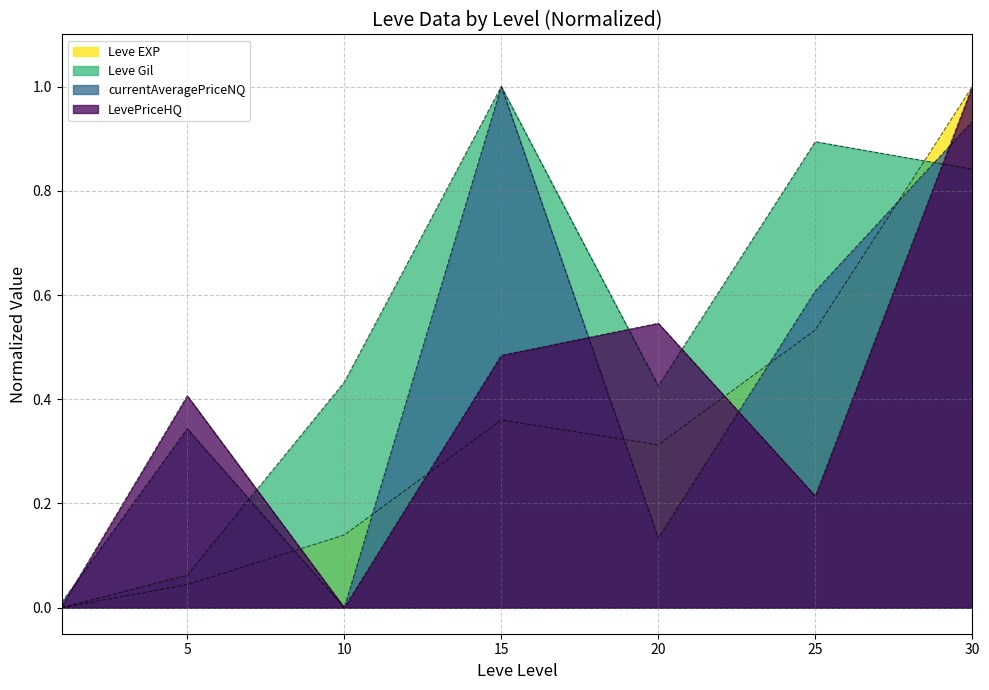

Does the chart display data point markers on the line(s)?

No